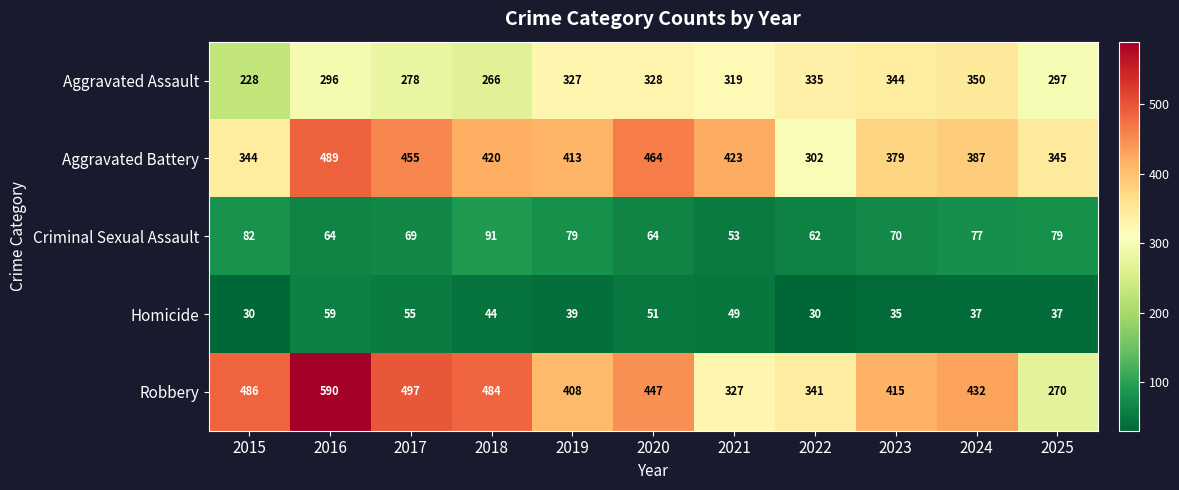

What is the difference between the highest and lowest values at 2025?

308